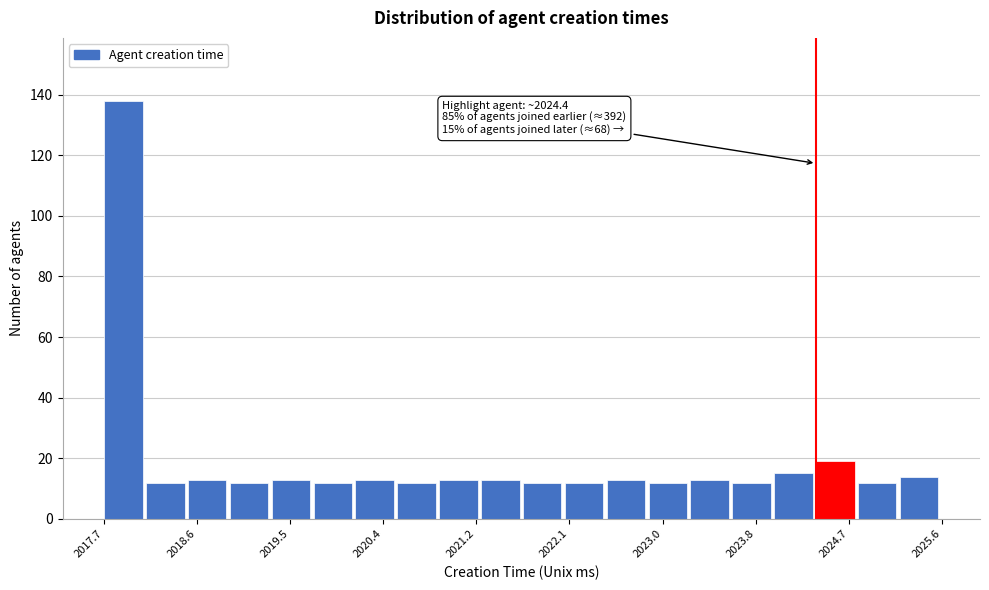

Read against the x-axis, roughly where is the centre of the tallest bar?

2017.9